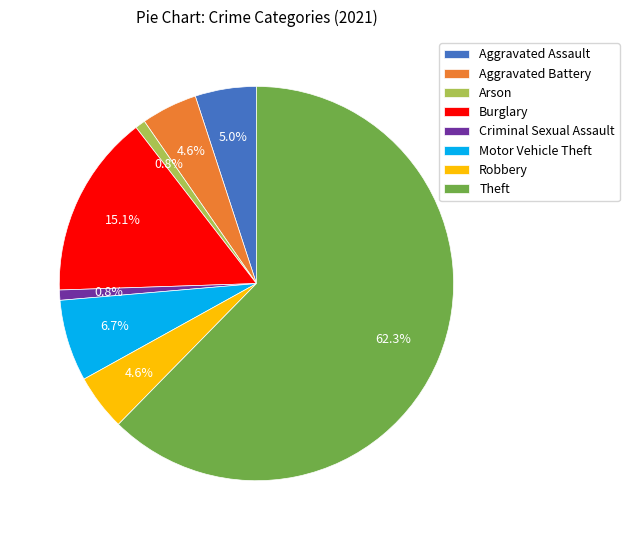

To the nearest percent, what is the difference between the largest and smallest slice percentages?

62%